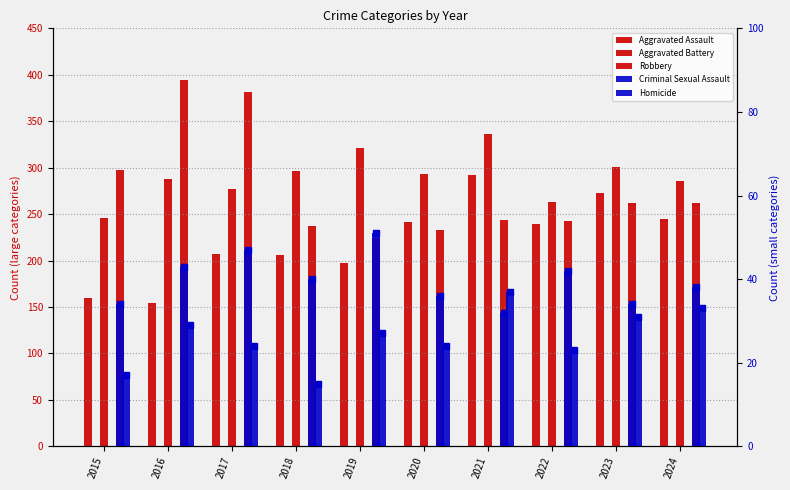

At which category is the sum across all series the highest?

2021